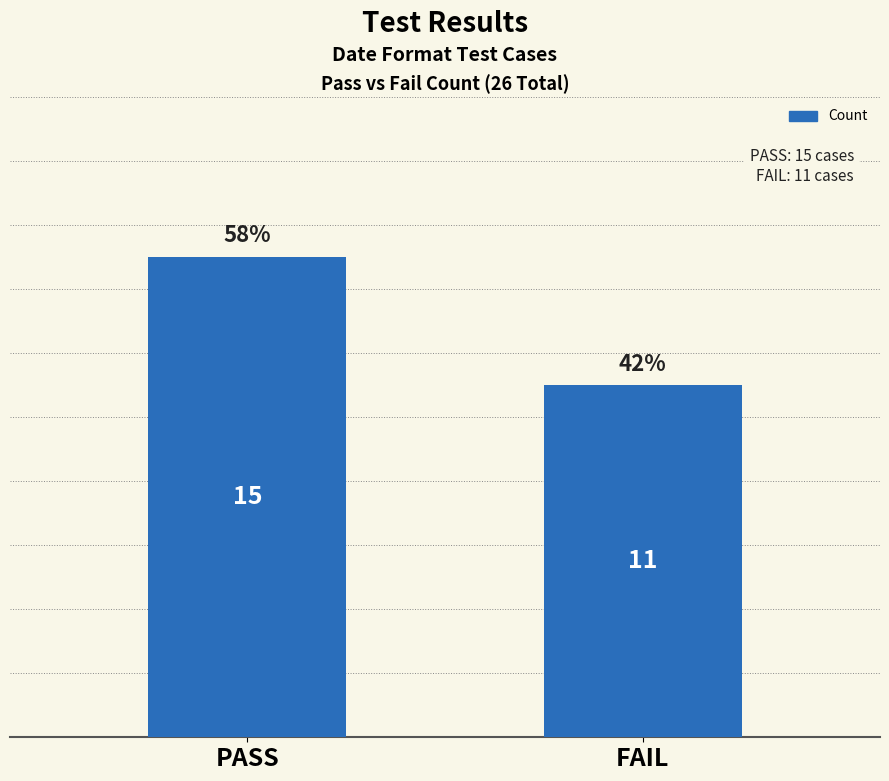

Approximately how many times larger is the value at PASS compared to FAIL?

1.4